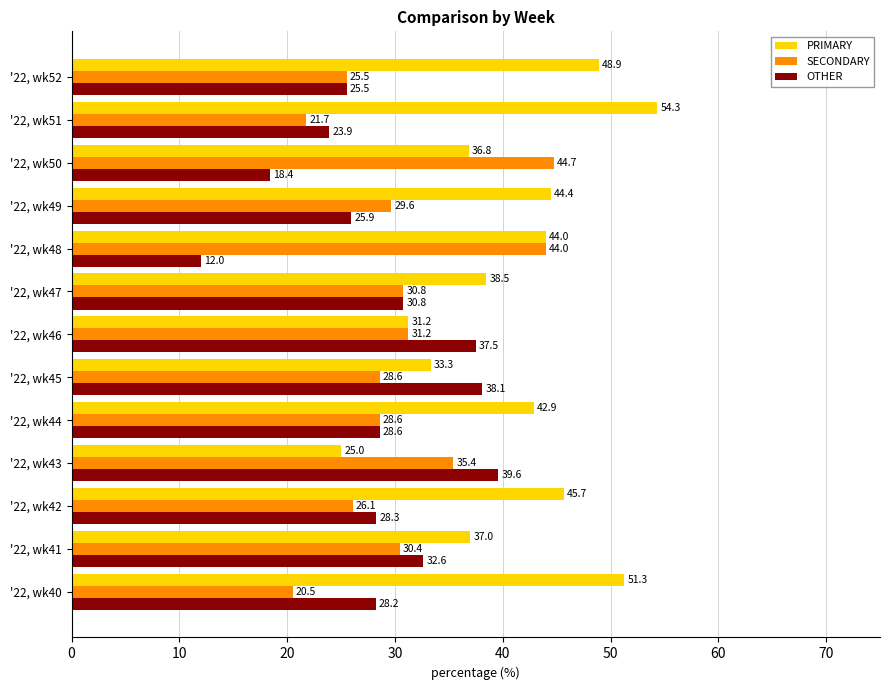

At which label is SECONDARY closest to 32?

'22, wk46